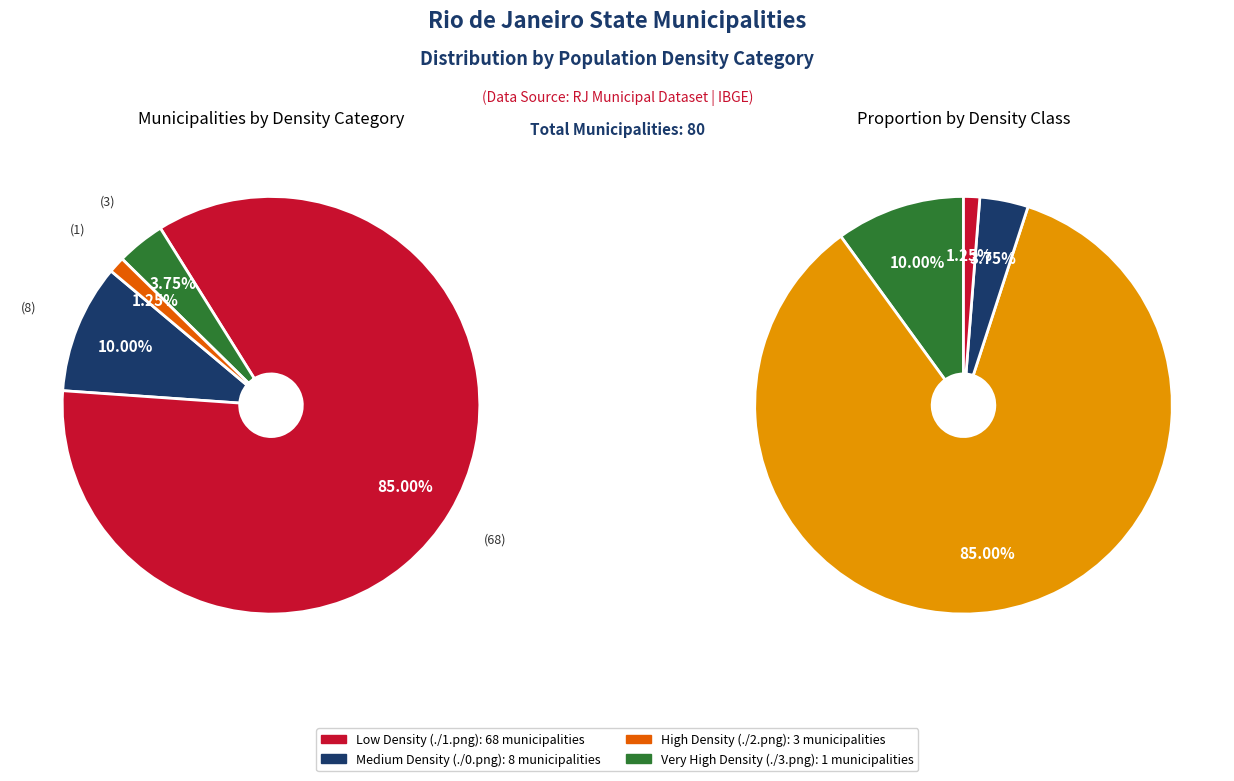

Rank the categories by value from lowest to highest.

./3.png, ./2.png, ./0.png, ./1.png